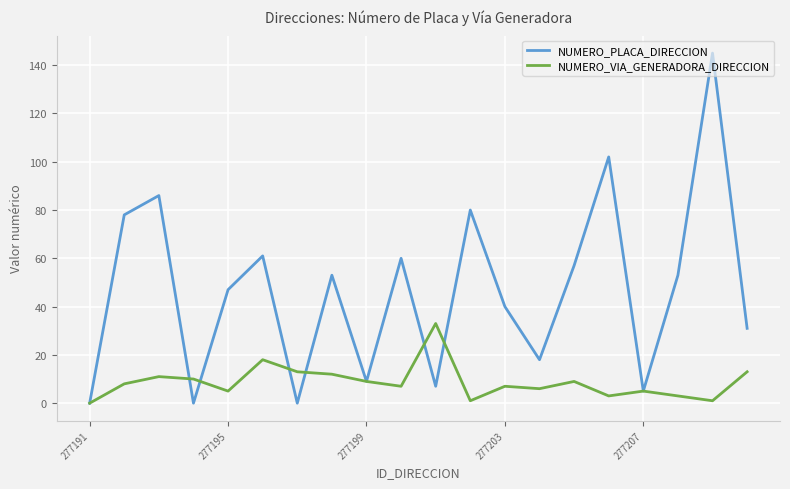

What is the greatest value displayed?

145